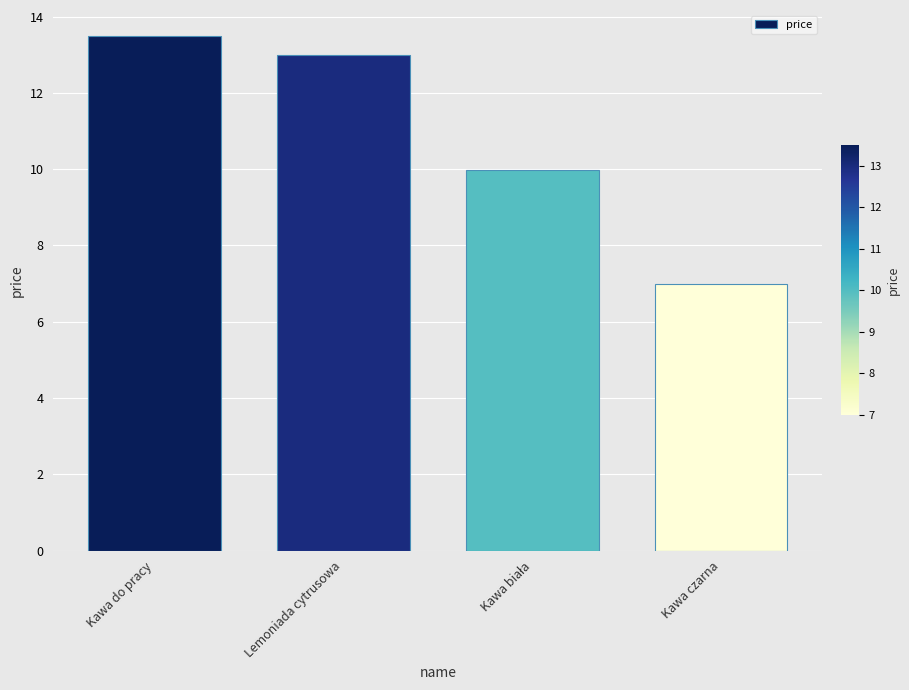

What is the sum of the values at Lemoniada cytrusowa and Kawa czarna?

20.0